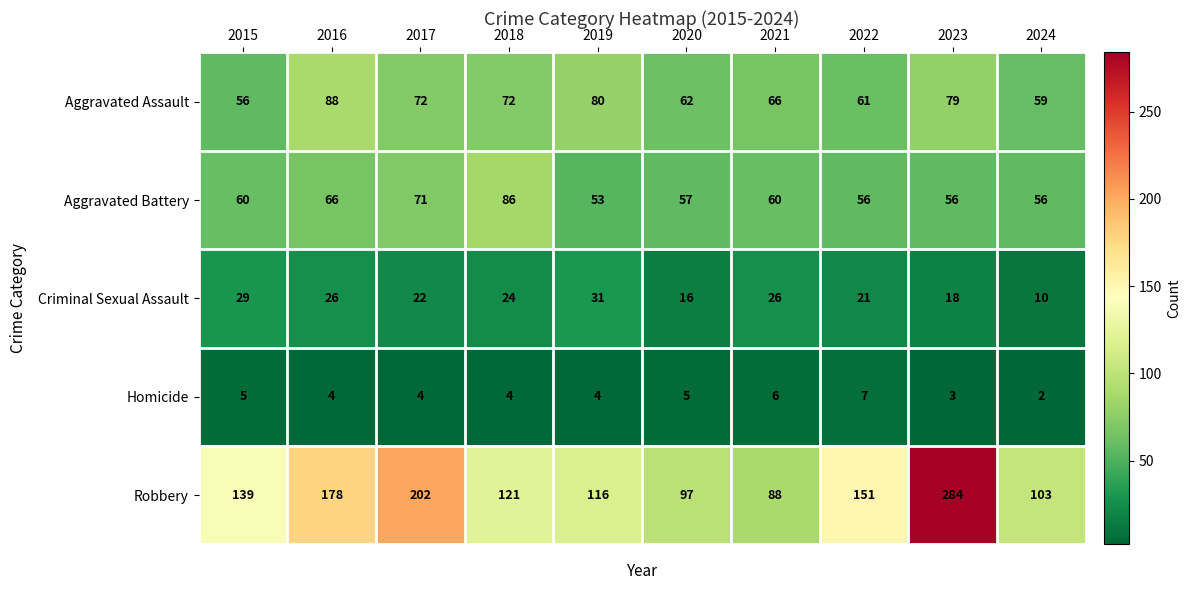

Is the value of Criminal Sexual Assault at 2024 greater than the value of Aggravated Assault at 2024?

No